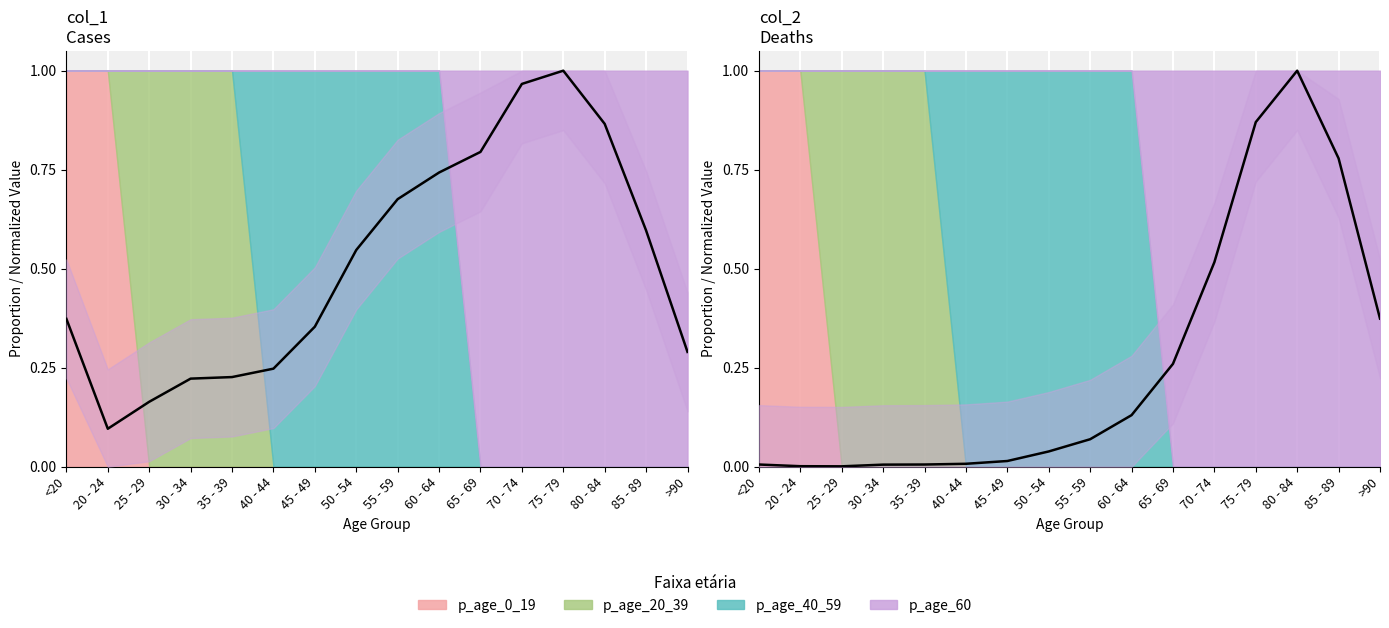

List the series in order of their overall mean, highest first.

col_1, col_2